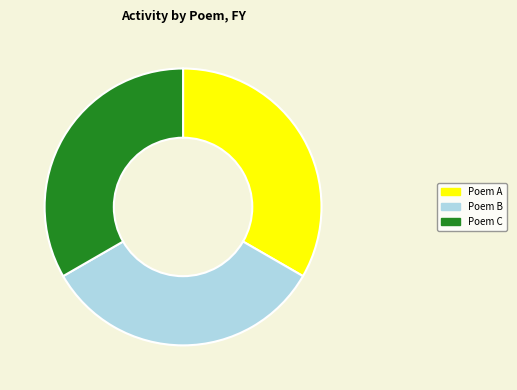

How many slices are in this pie chart?

3